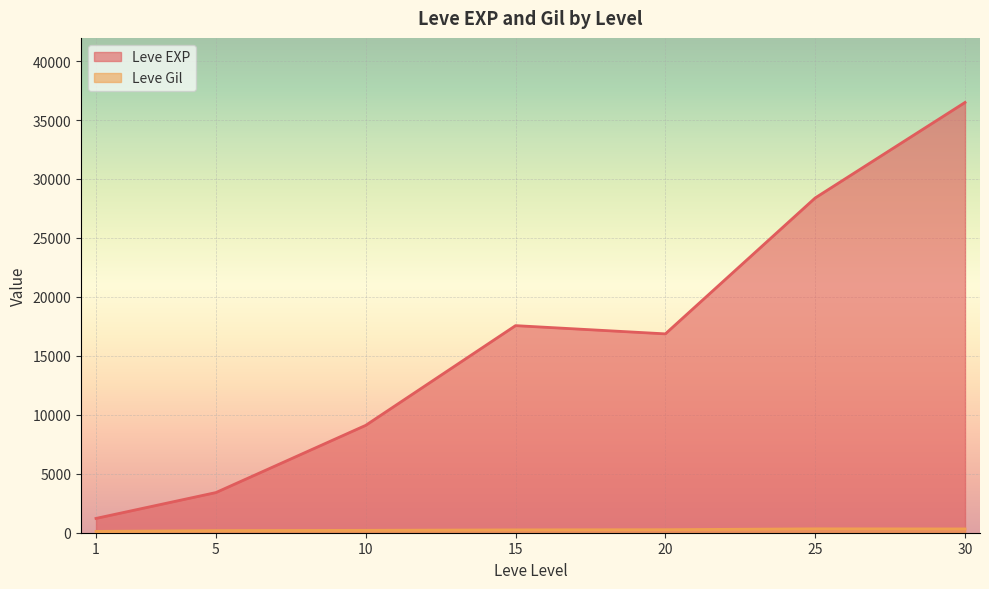

What is the difference between the Leve Gil values at 25 and 1?

117